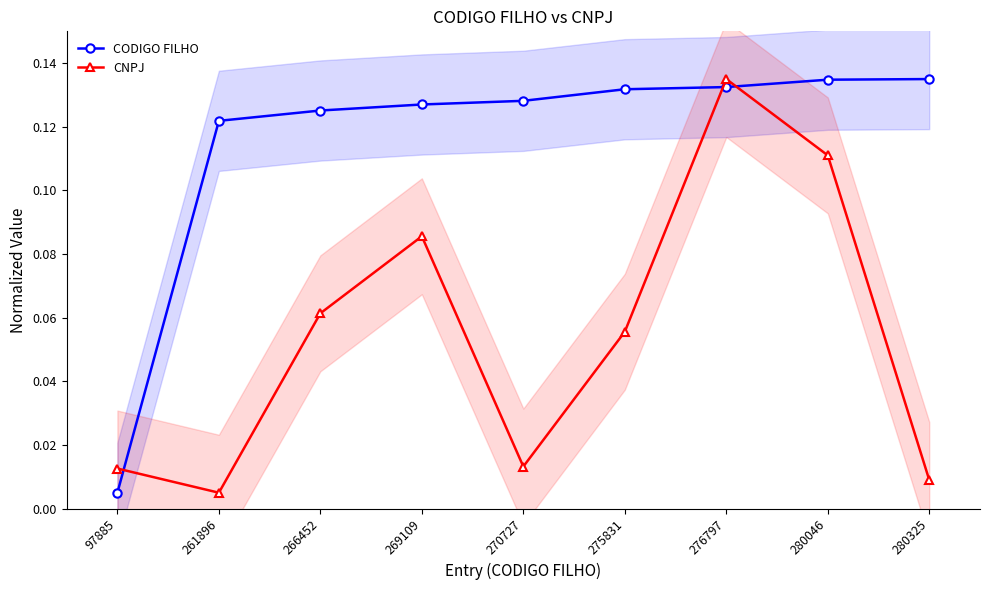

What is the value of the CNPJ point at the 4th from the left?

0.1